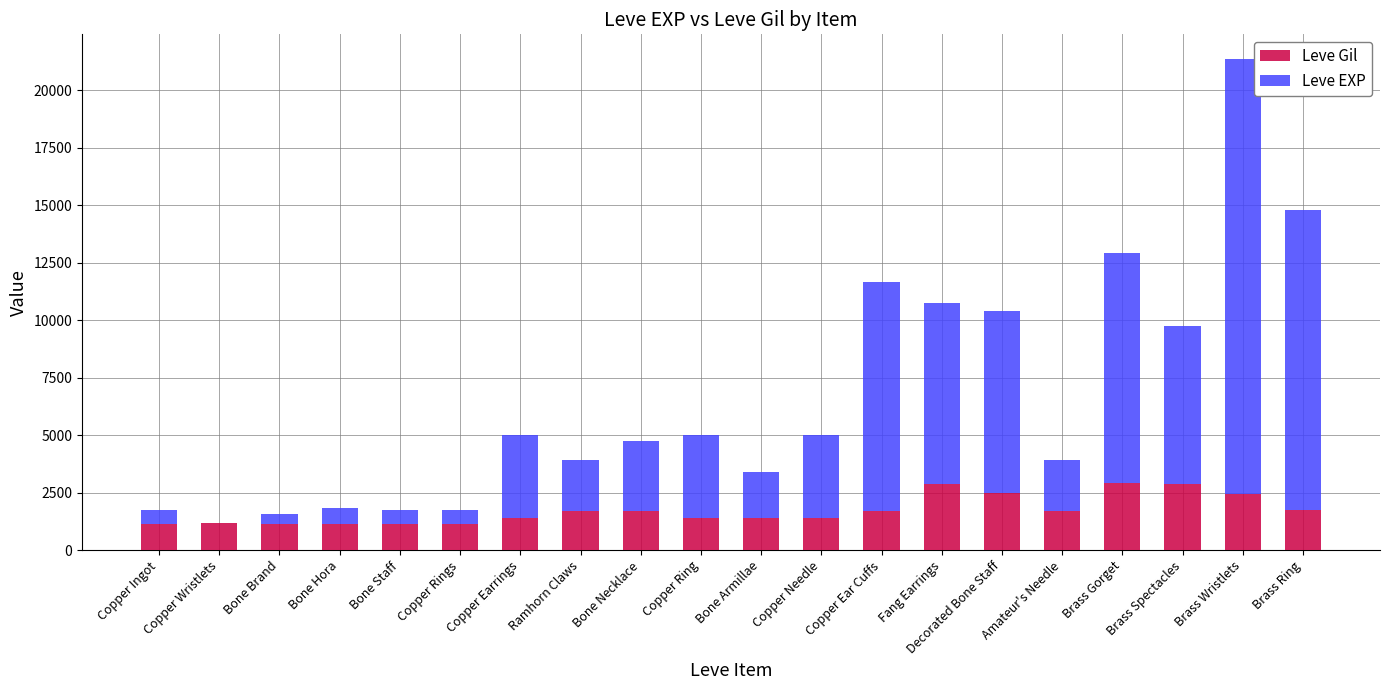

Are the bars grouped side by side (vs. stacked)?

No